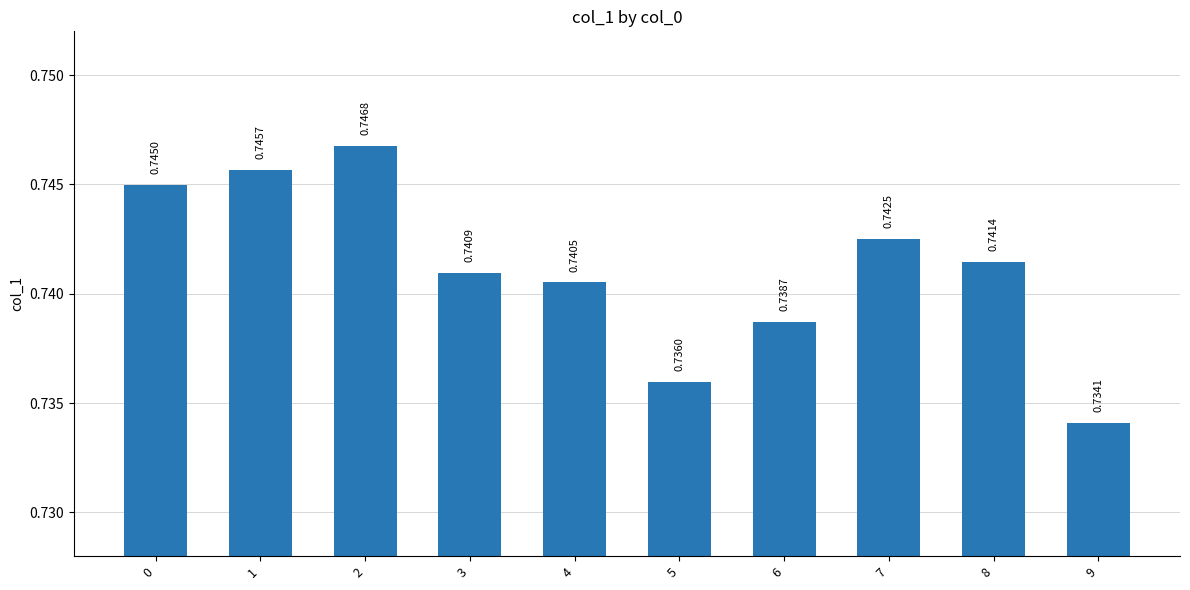

How many categories are shown in the chart?

10